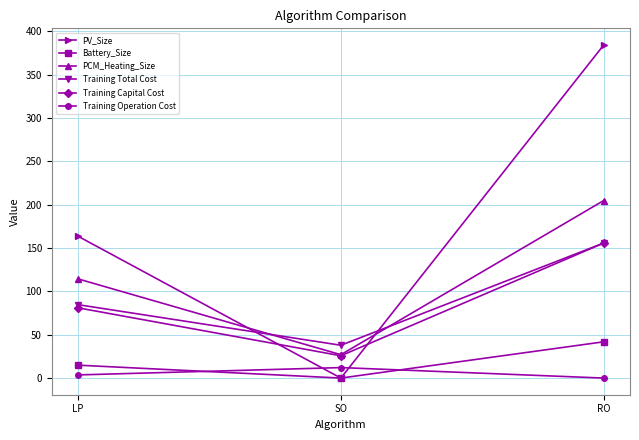

True or false: Training Capital Cost has a value of 25.7 at SO.

True